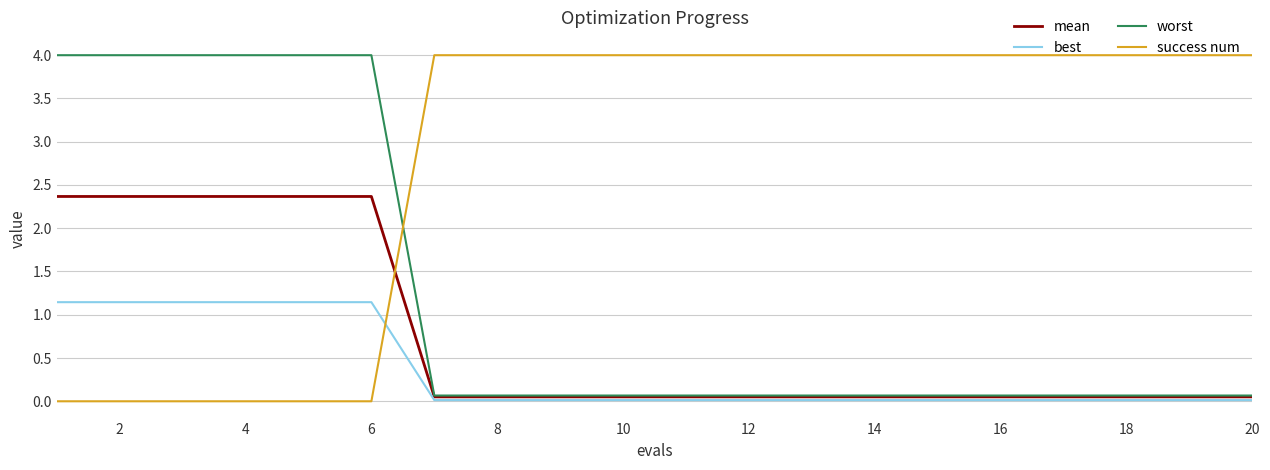

True or false: best and worst intersect in this chart.

False